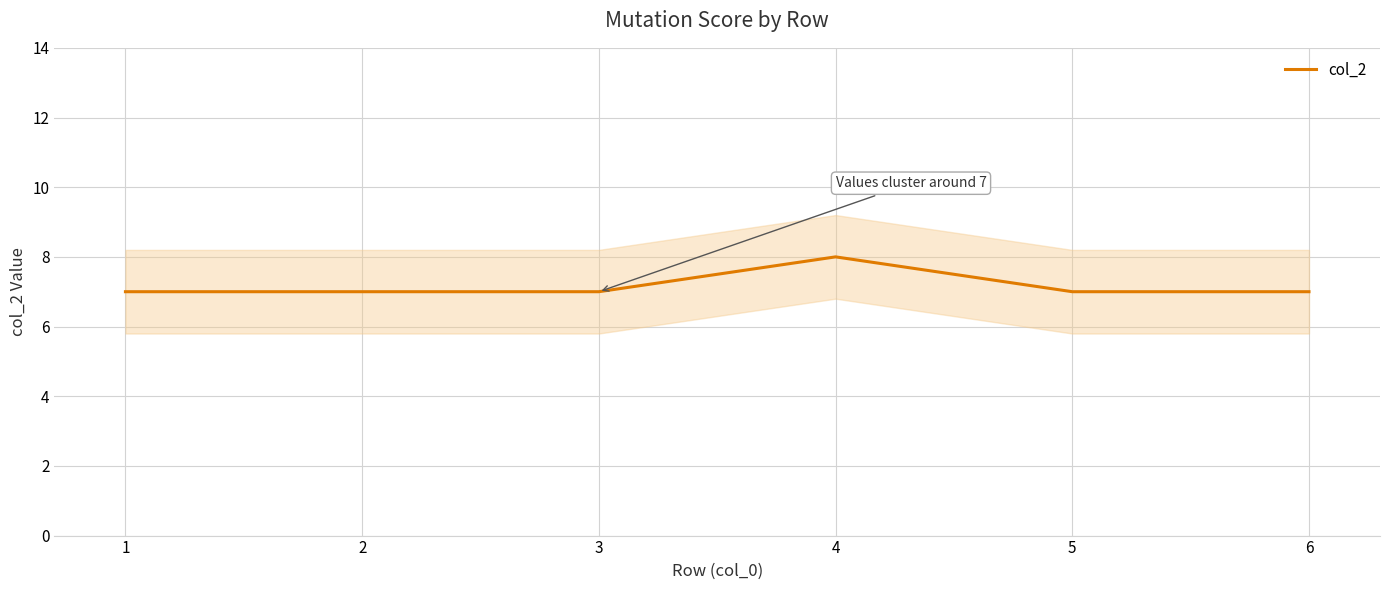

Reading right to left, list all the values displayed in this chart.

6=7	5=7	4=8	3=7	2=7	1=7